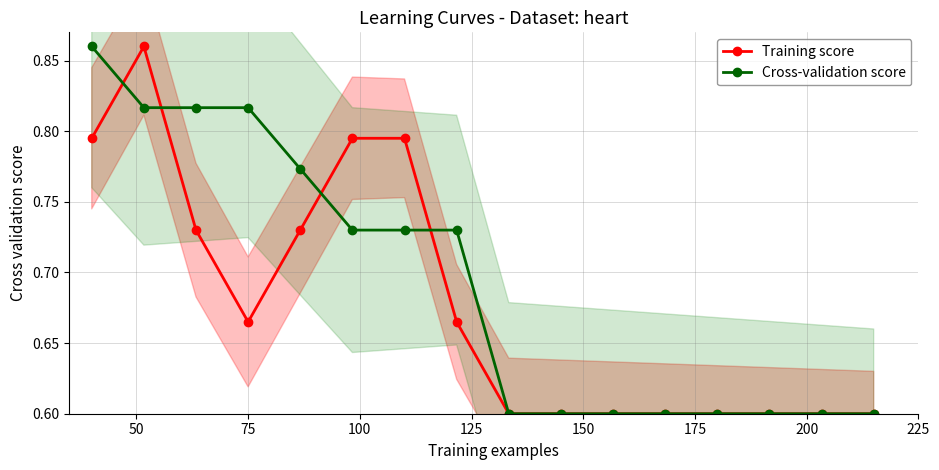

Count the Training score values in the range 0 to 1.

16